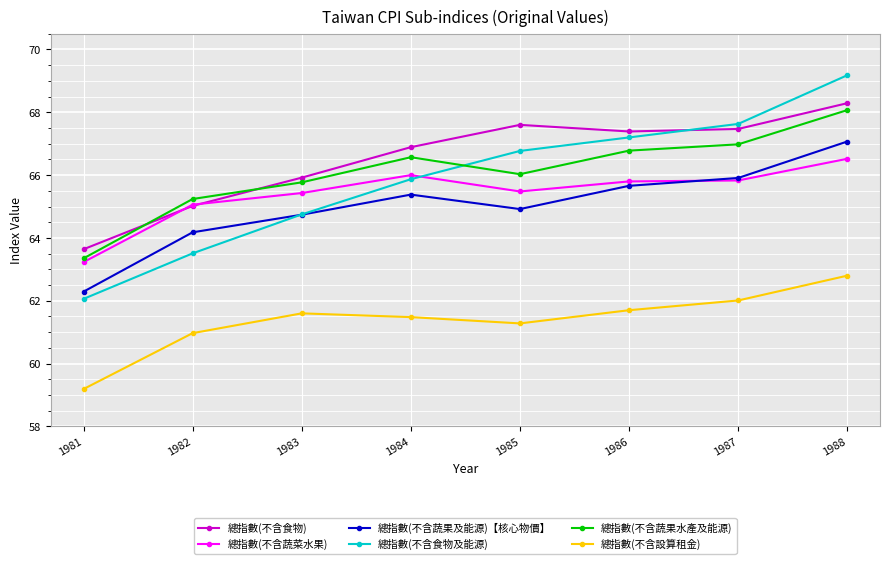

Where is 總指數(不含食物及能源) nearest to the value 65?

1983